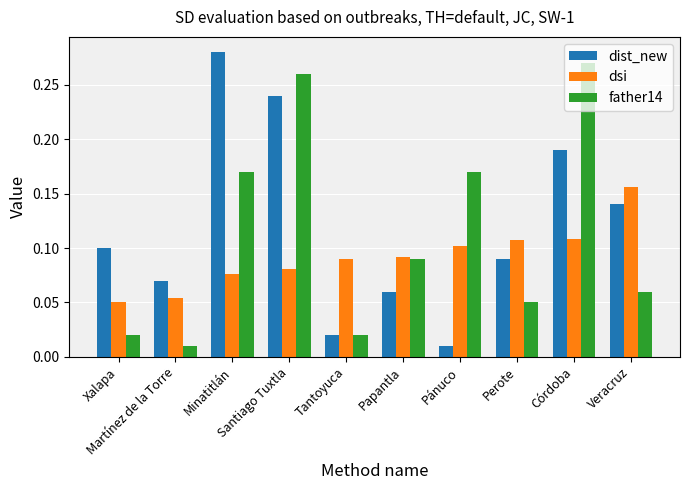

At which label does dist_new reach its minimum?

Pánuco